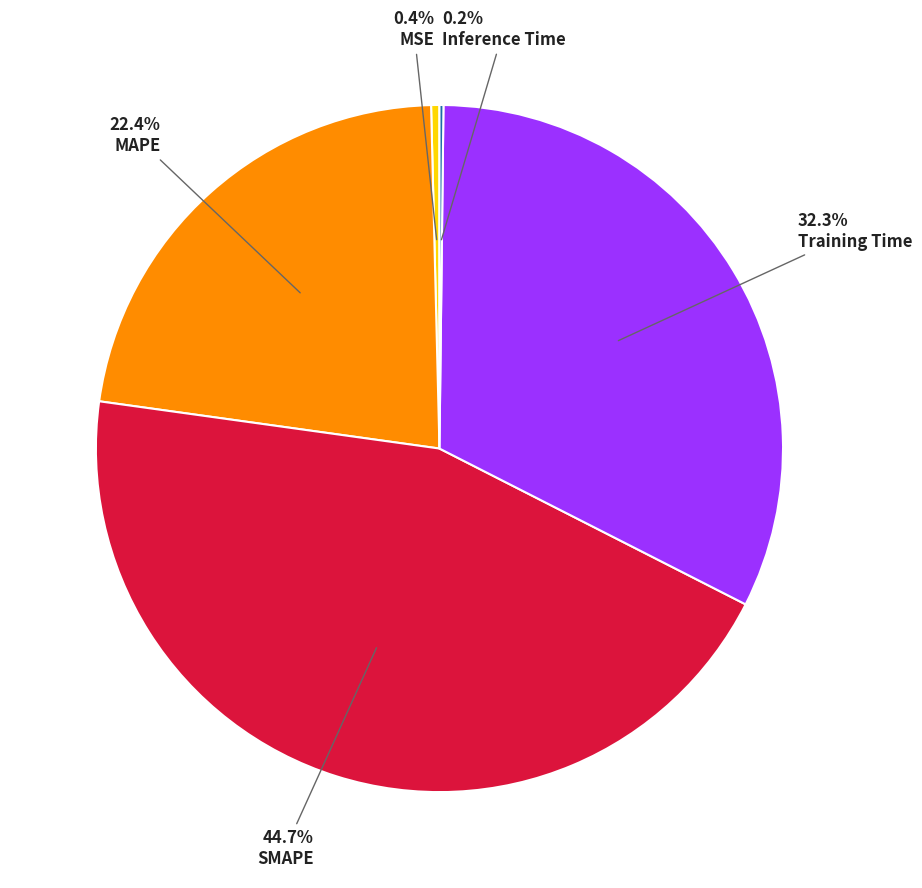

Combined, what portion of the pie is MAPE and SMAPE?

67.1%